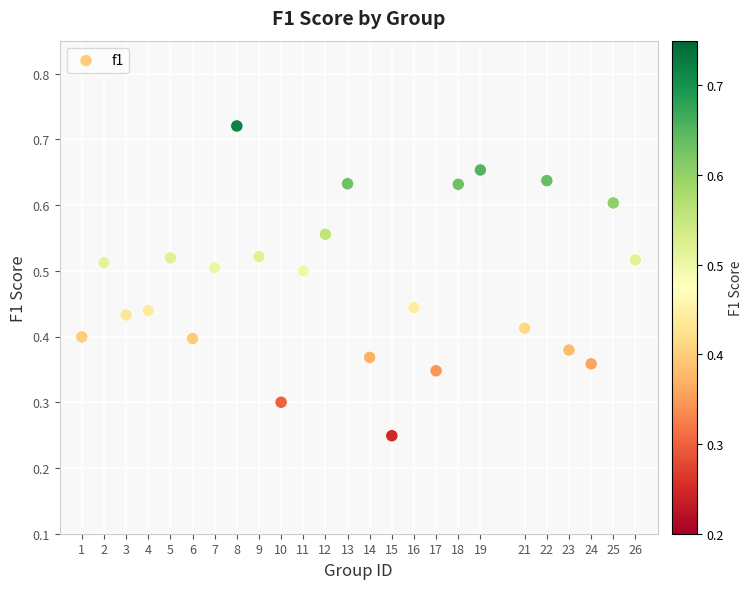

What is the range of X values (max minus min)?

25.0